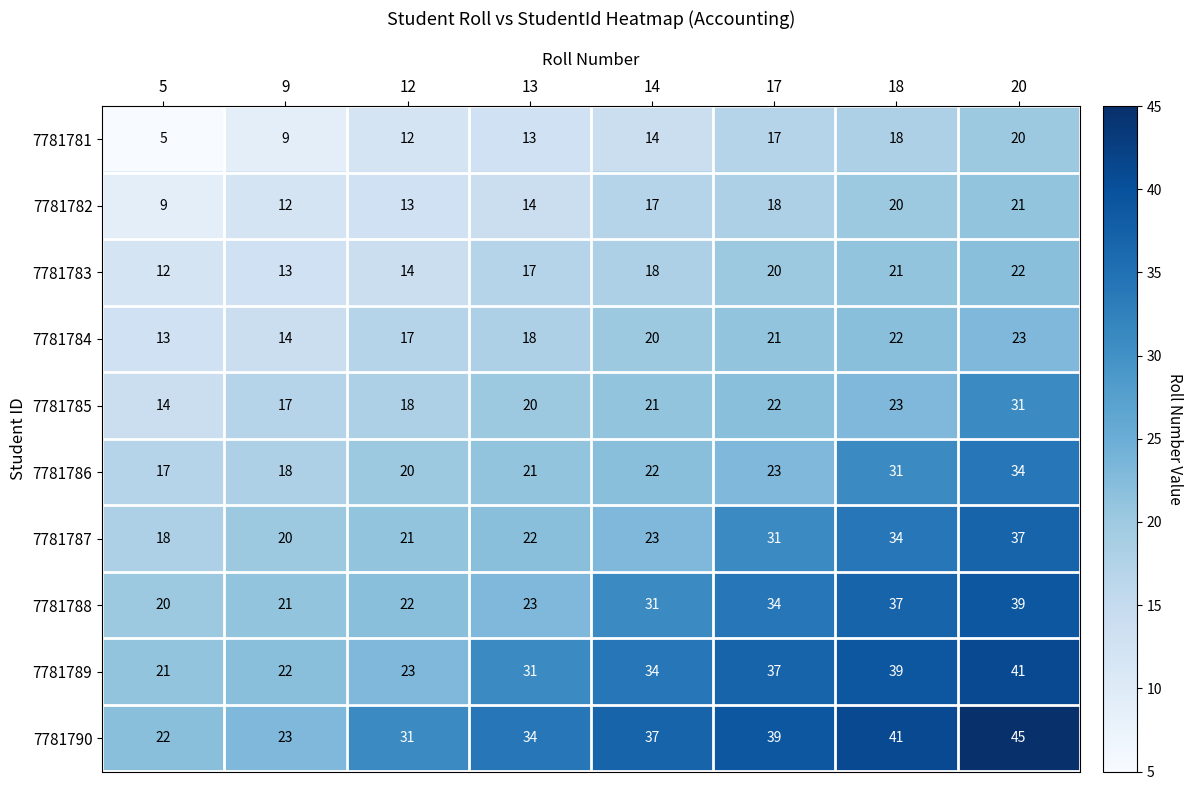

Read the 7781787 value at 20, to the nearest 5.

35